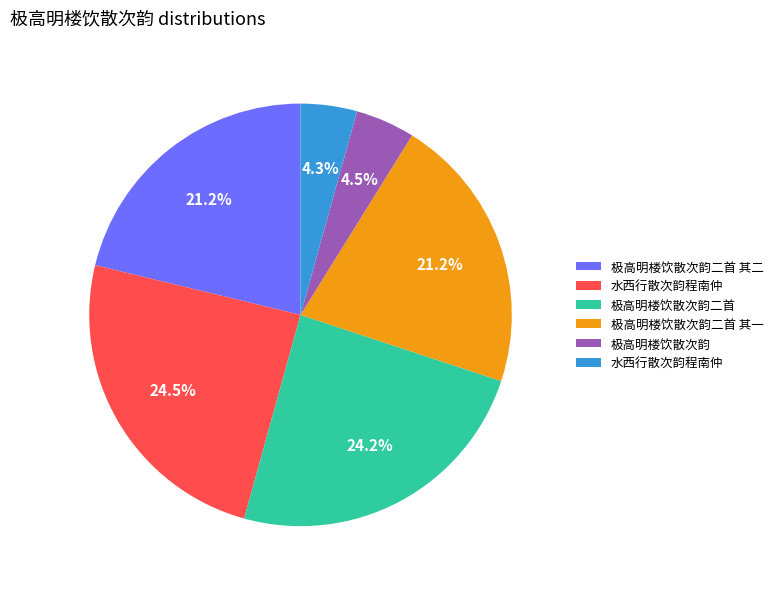

Is there a majority slice in this chart?

No